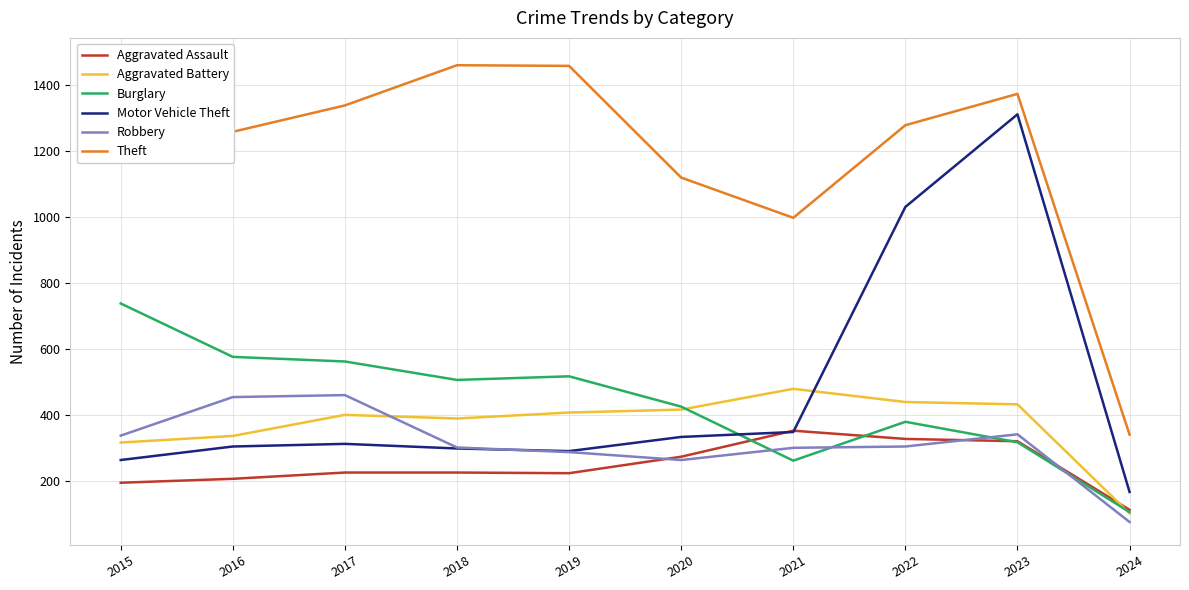

Which series has the largest range (max minus min)?

Motor Vehicle Theft